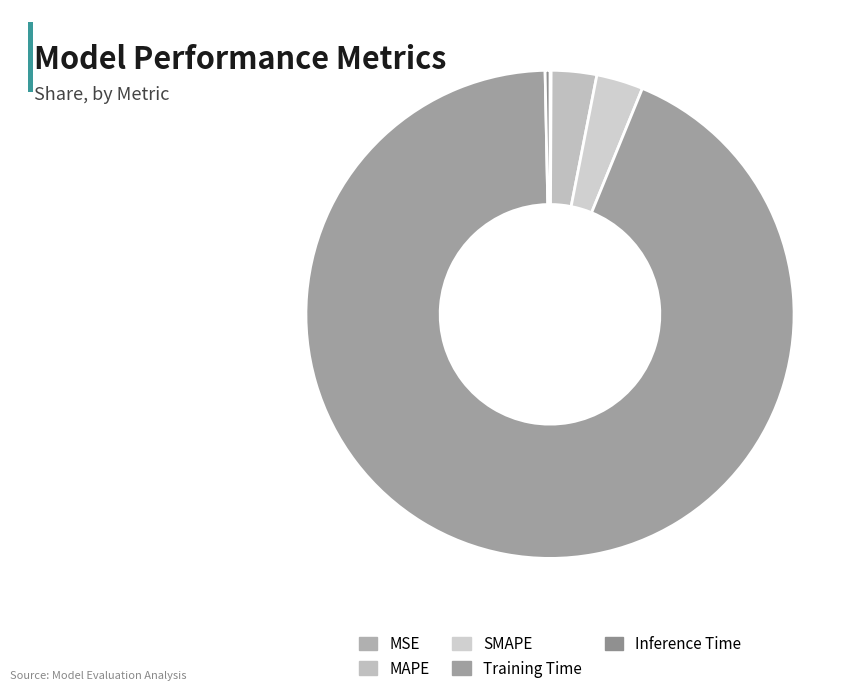

Count the number of slices in the pie.

5